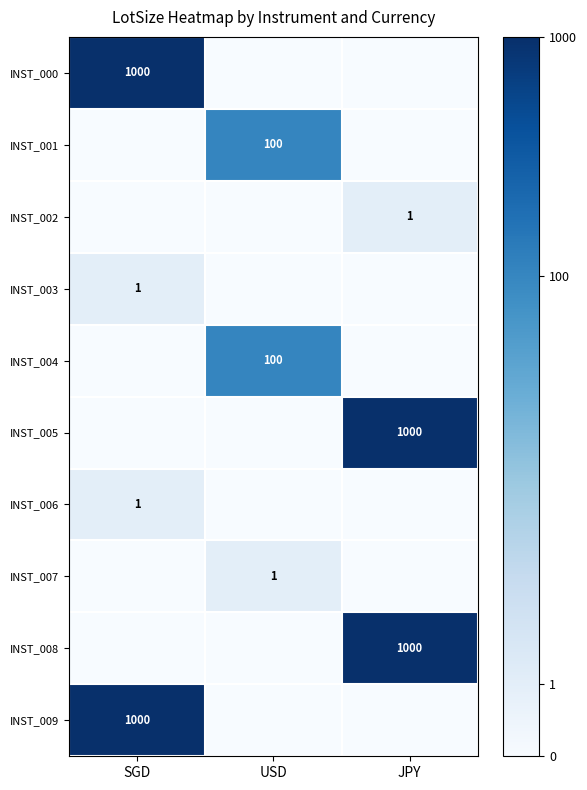

Is the value of INST_006 at SGD greater than the value of INST_000 at SGD?

No